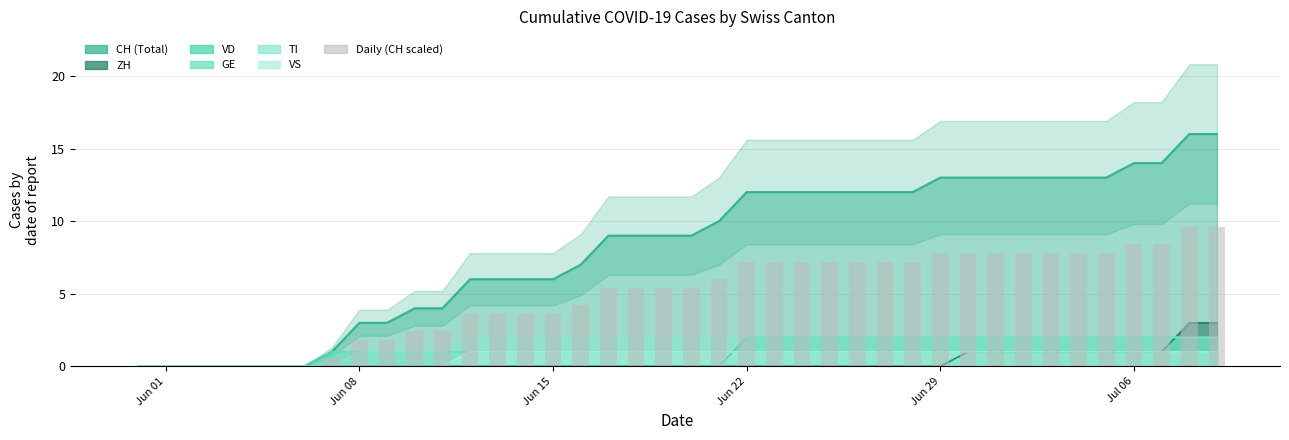

How many positive values are there?

33